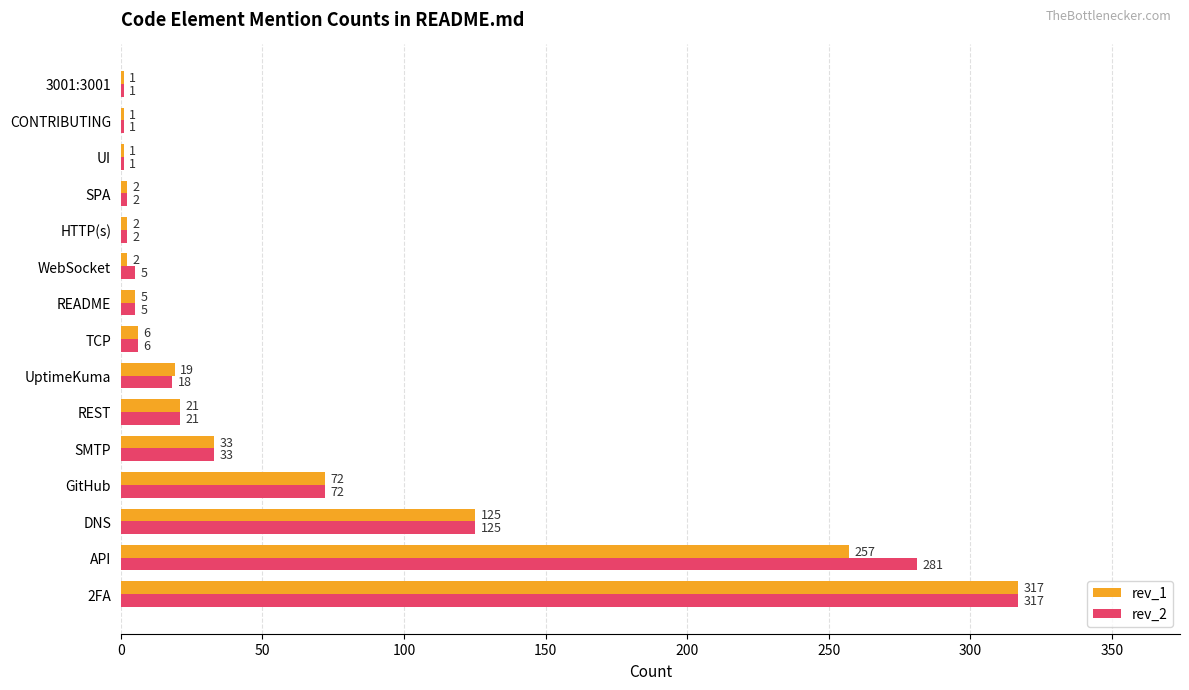

Which series has the largest total across all categories?

rev_2